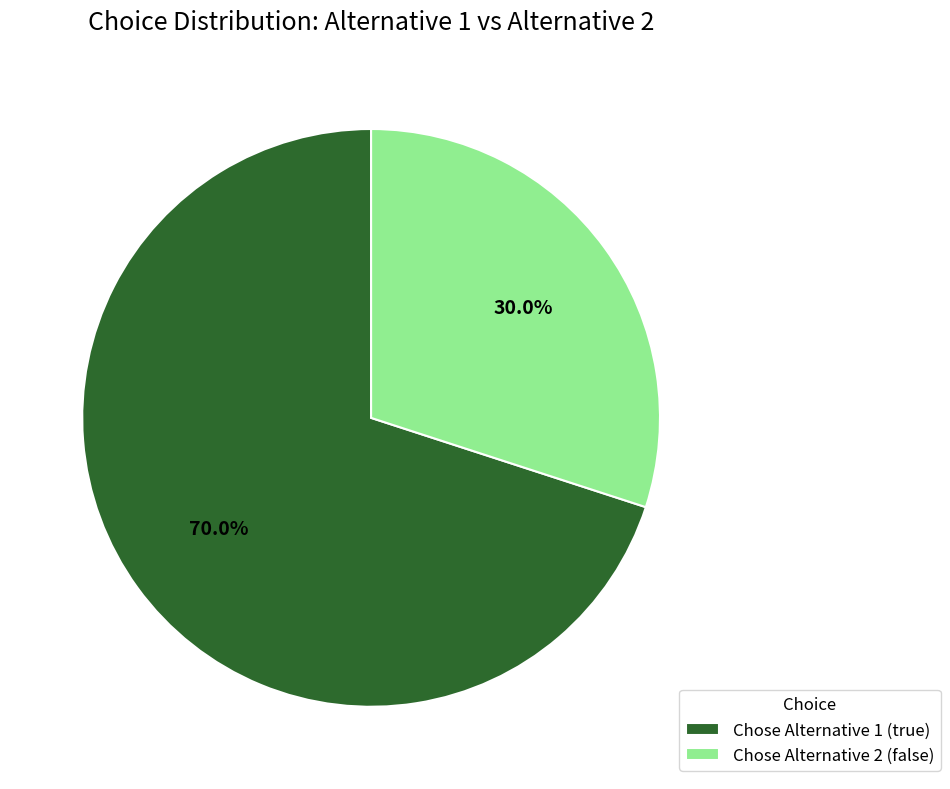

How many slices are in this pie chart?

2